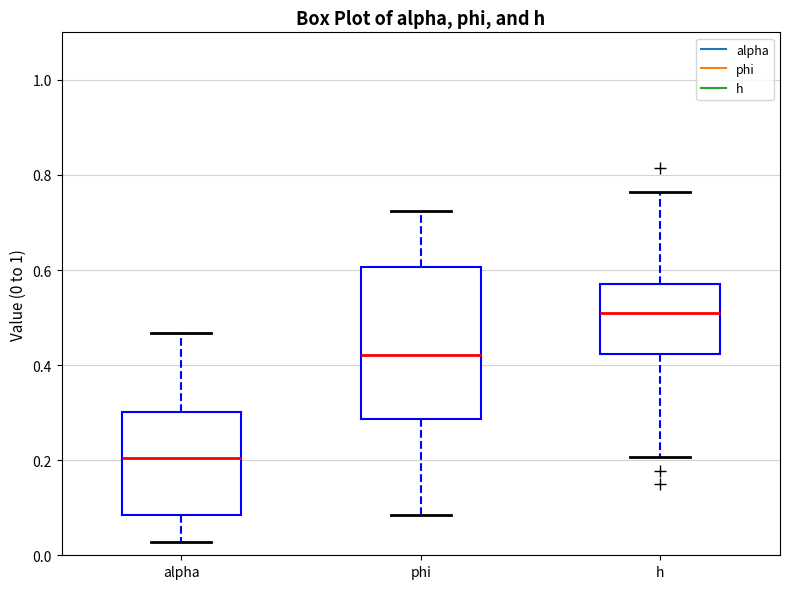

Where does the upper whisker of the box for alpha end on the y-axis? The values are not printed on the chart, so give them approximately, as read against the axis.

0.46